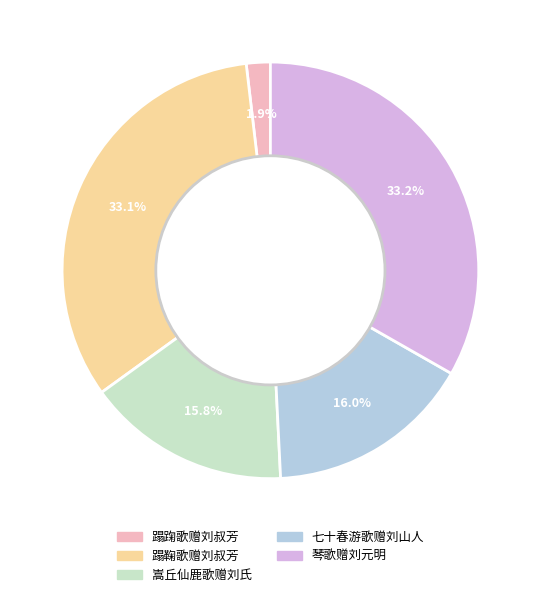

To the nearest percent, what is the average slice percentage?

20%